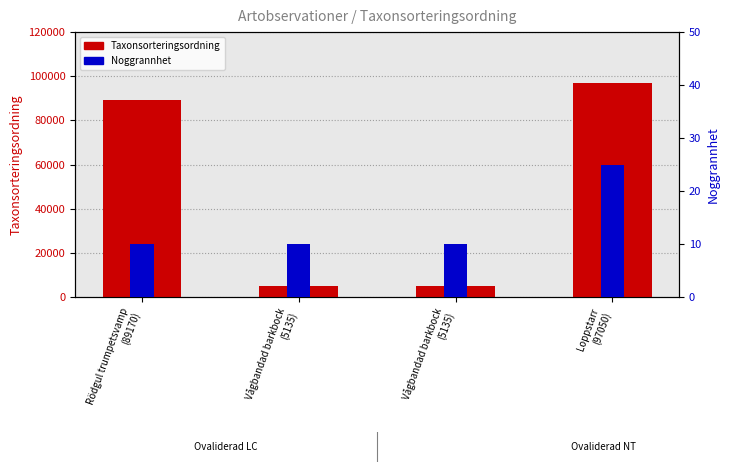

Reading left to right, list all the values displayed in this chart.

Taxonsorteringsordning: Rödgul trumpetsvamp
(89170)=89170	Vågbandad barkbock
(5135)=5135	Vågbandad barkbock
(5135)=5135	Loppstarr
(97050)=97050
Noggrannhet: Rödgul trumpetsvamp
(89170)=10	Vågbandad barkbock
(5135)=10	Vågbandad barkbock
(5135)=10	Loppstarr
(97050)=25